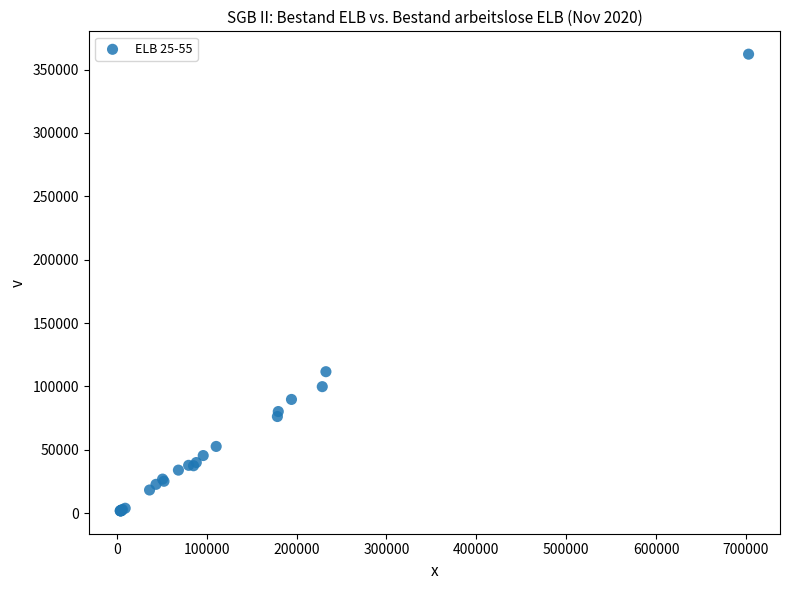

What Y value in the scatter plot is closest to 182022?

111669